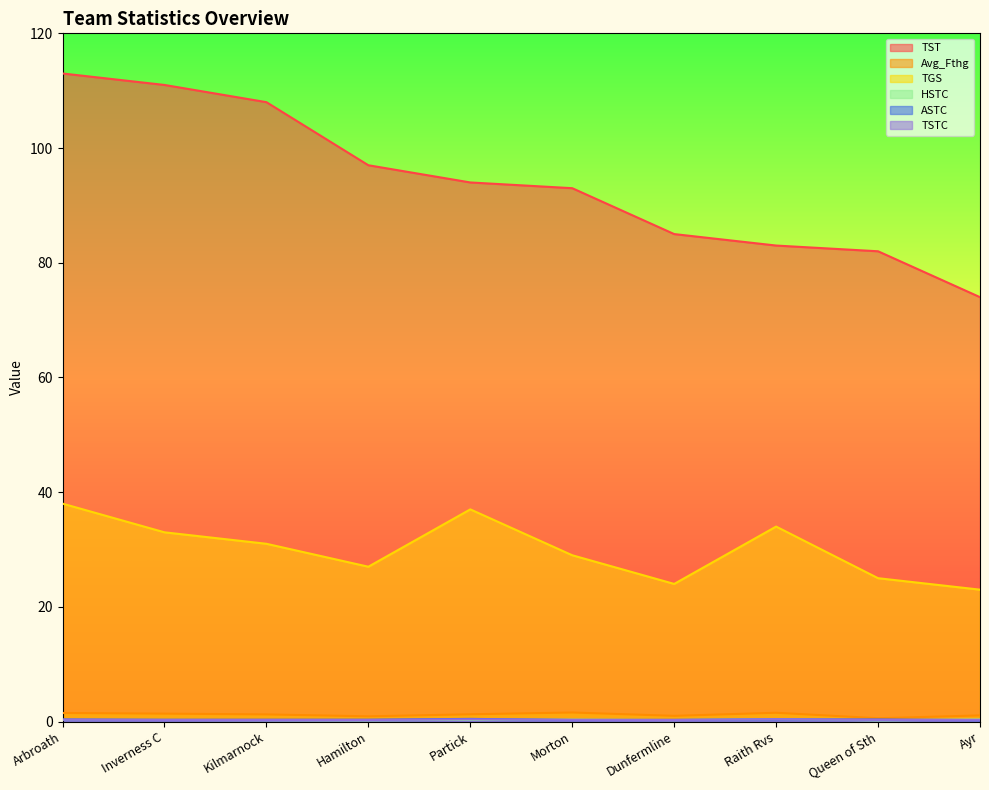

What are all the series names shown in the legend?

TST, Avg_Fthg, TGS, HSTC, ASTC, TSTC